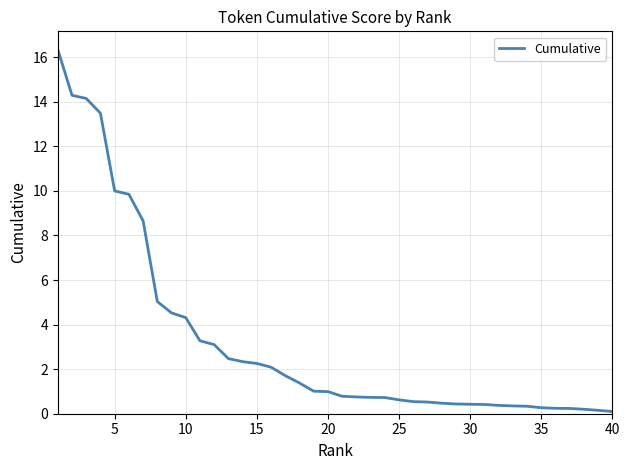

What is the difference between the maximum and minimum values?

16.2